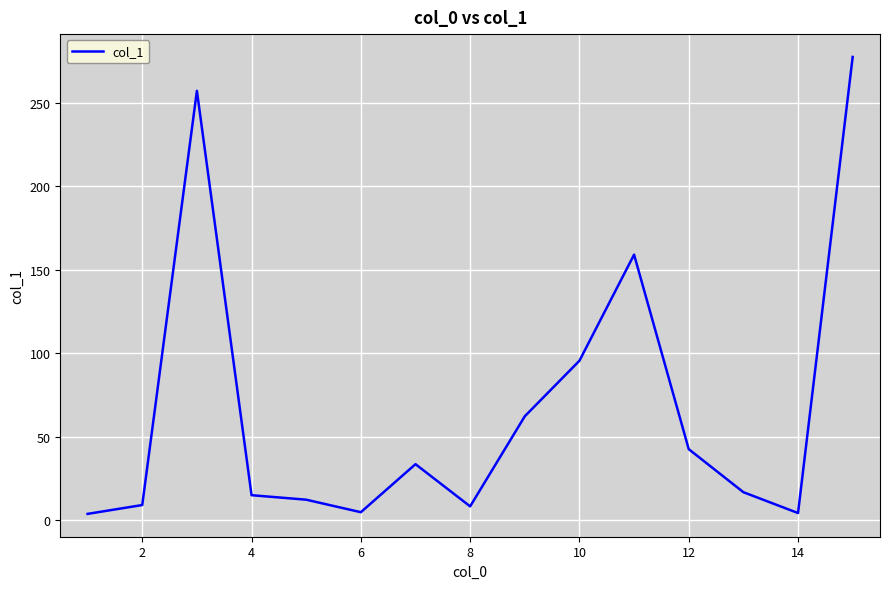

What is the difference between the maximum and minimum values?

273.9